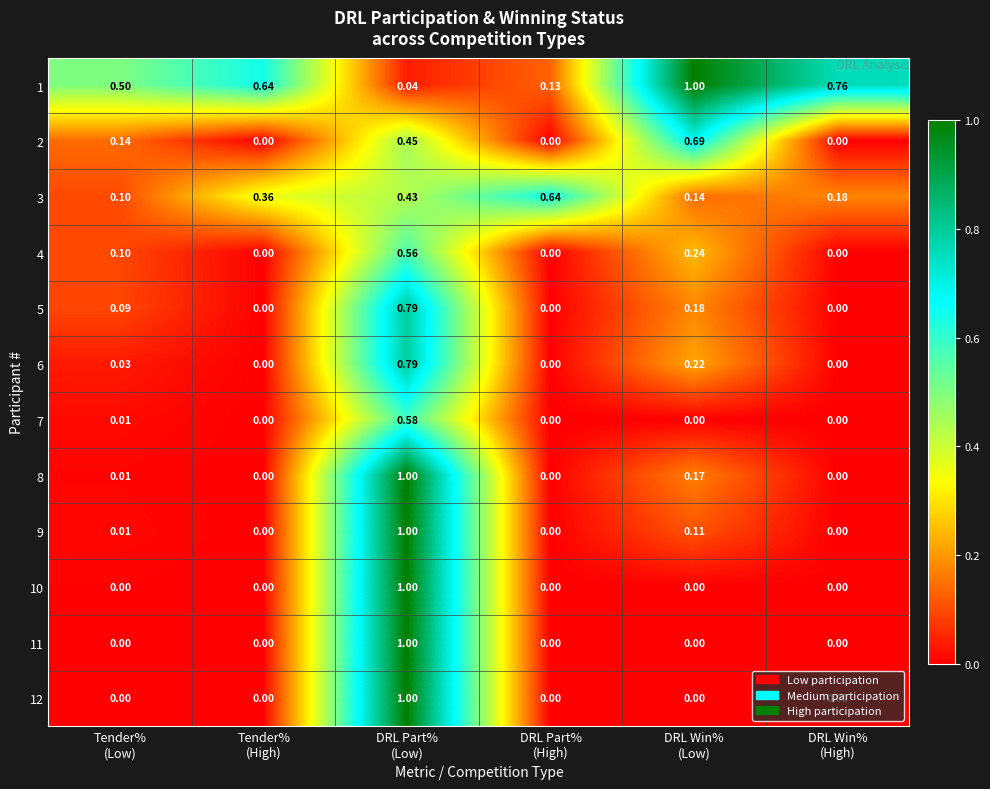

How many distinct data groups are displayed?

12